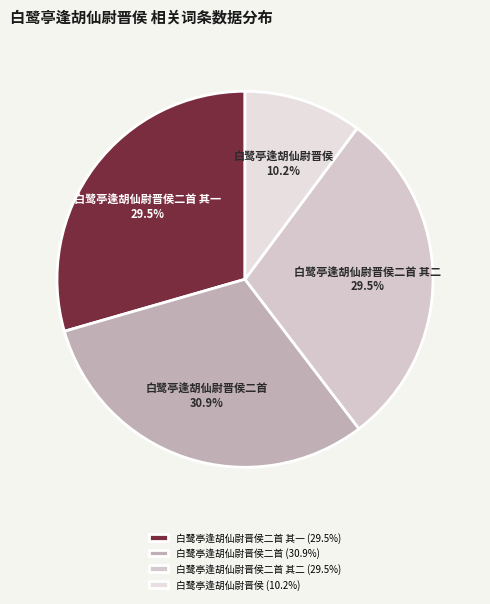

Which category has the smallest portion of the pie?

白鹭亭逢胡仙尉晋侯